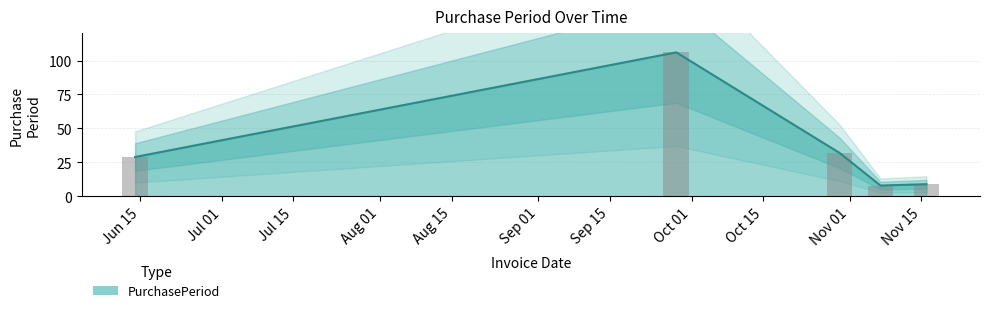

What is the maximum value shown in the chart?

106